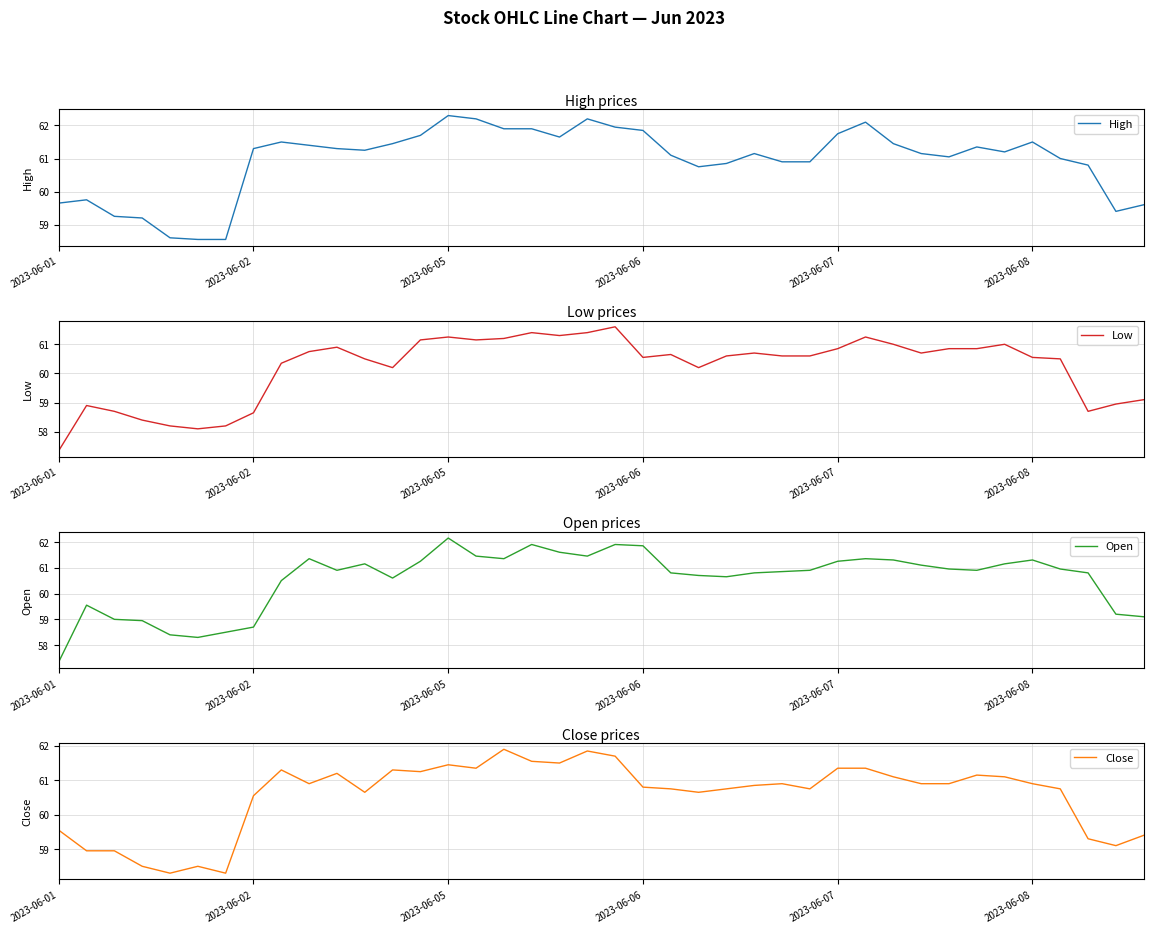

What position from the left is 24?

25